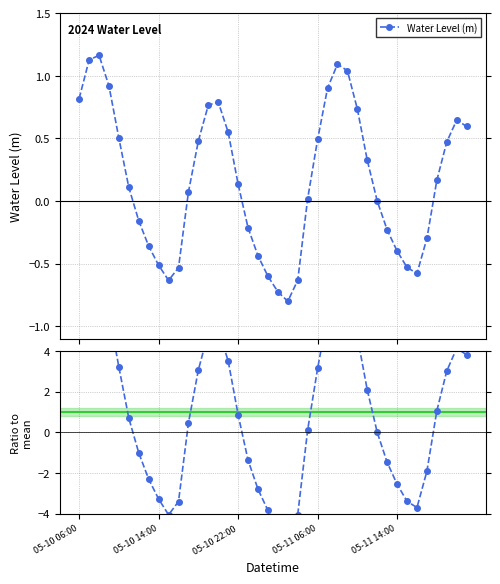

What is the sum of all Ratio to mean values?

40.0